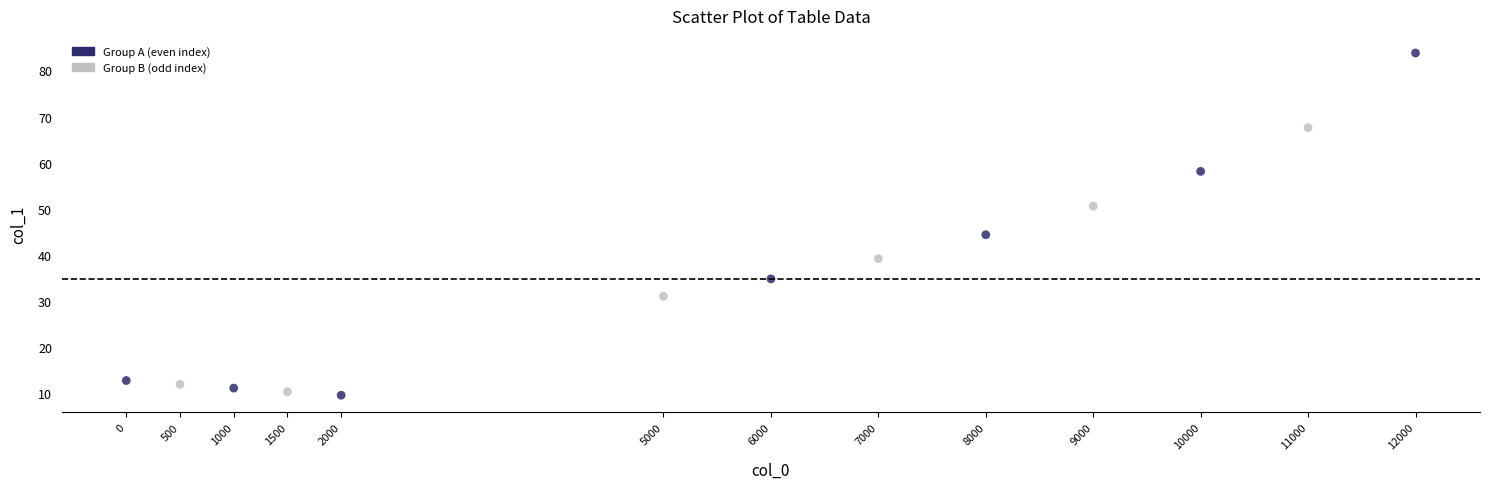

What Y value in the scatter plot is closest to 46?

44.4